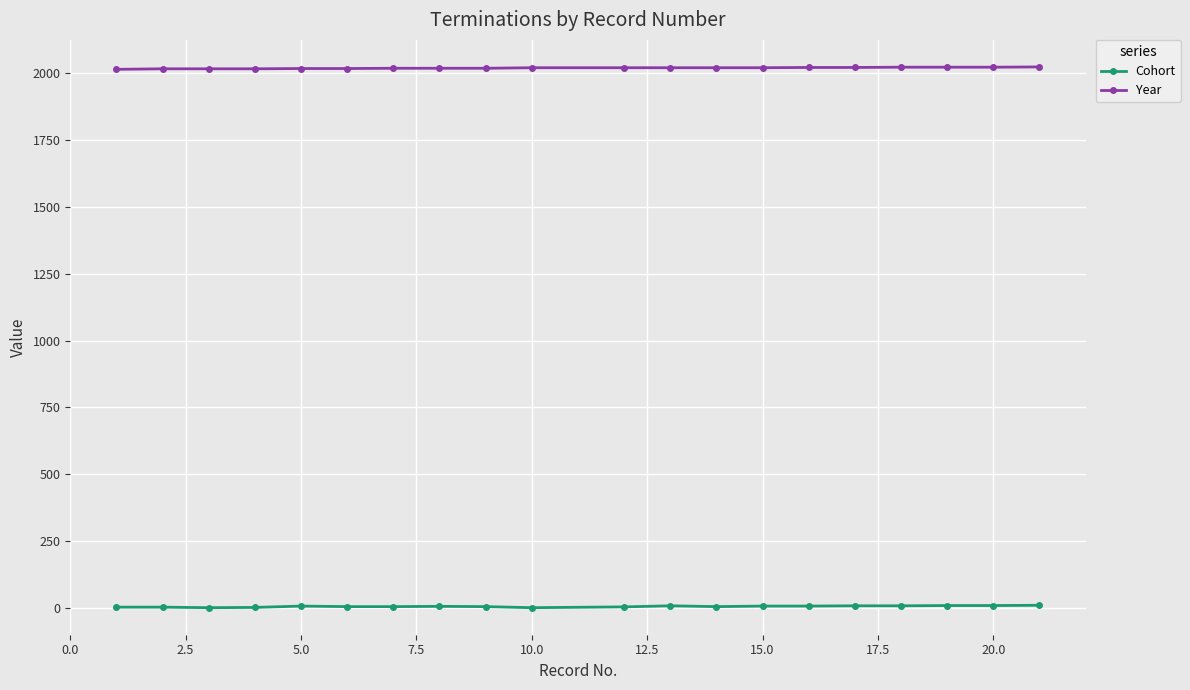

List the series in order of their overall mean, highest first.

Year, Cohort